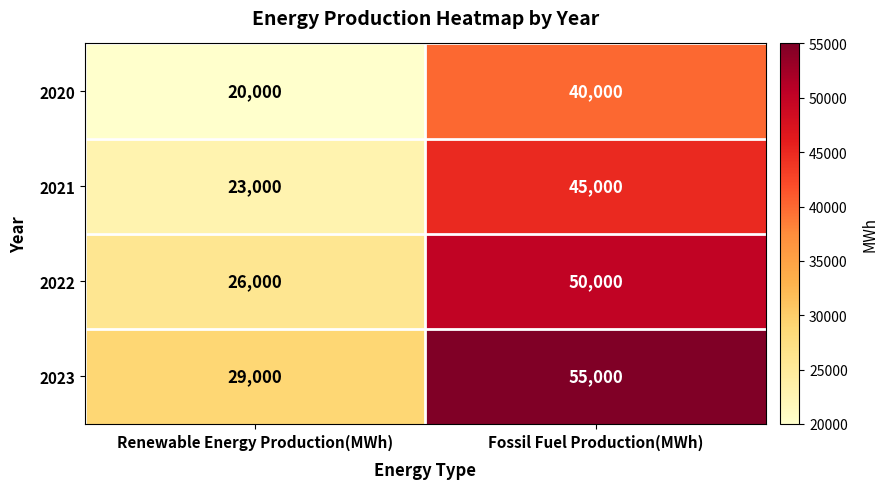

What is the total value across all series at Fossil Fuel Production(MWh)?

190000